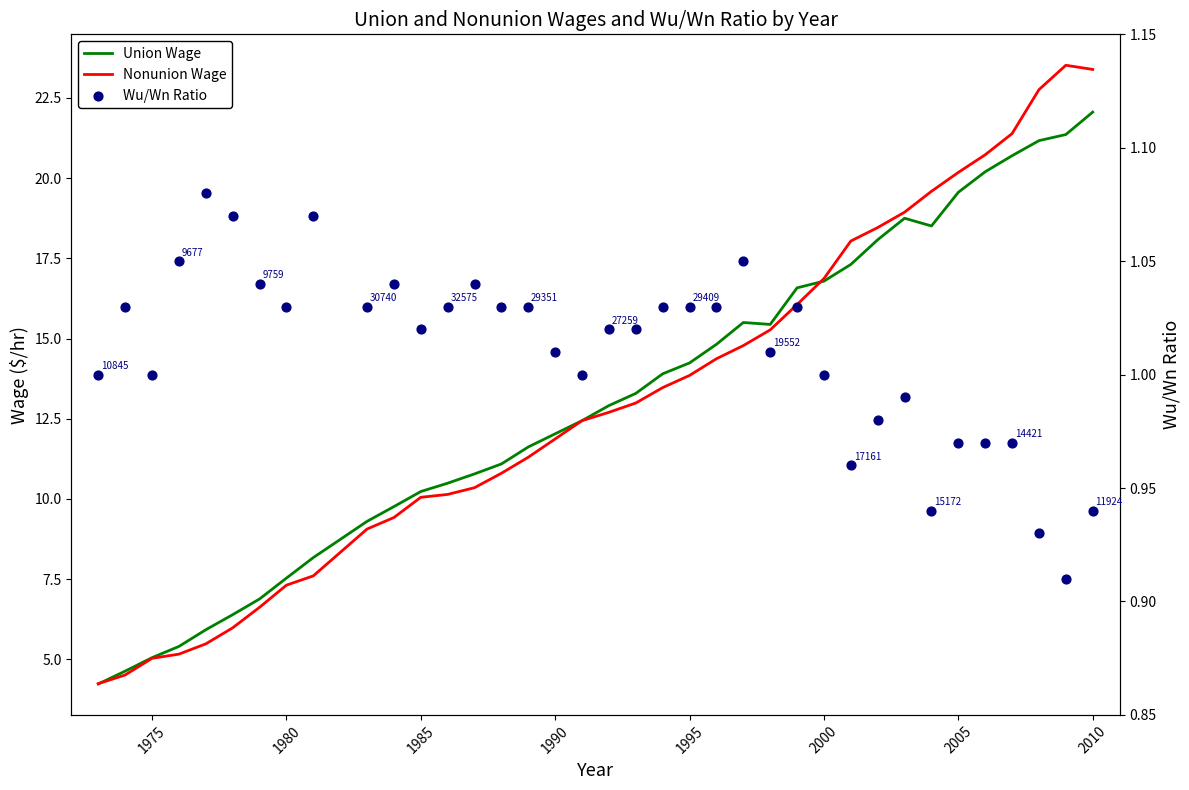

Is the value of Nonunion Wage at 34 greater than the value of Union Wage at 26?

Yes